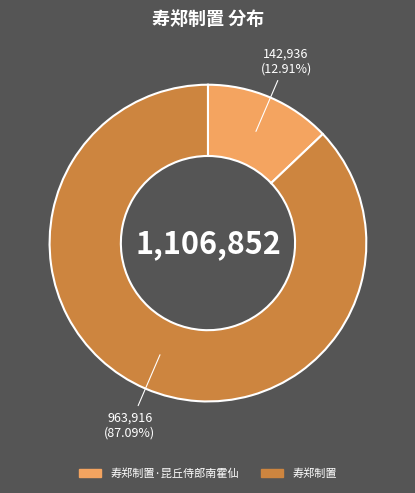

Is there any slice that represents more than half of the pie?

Yes